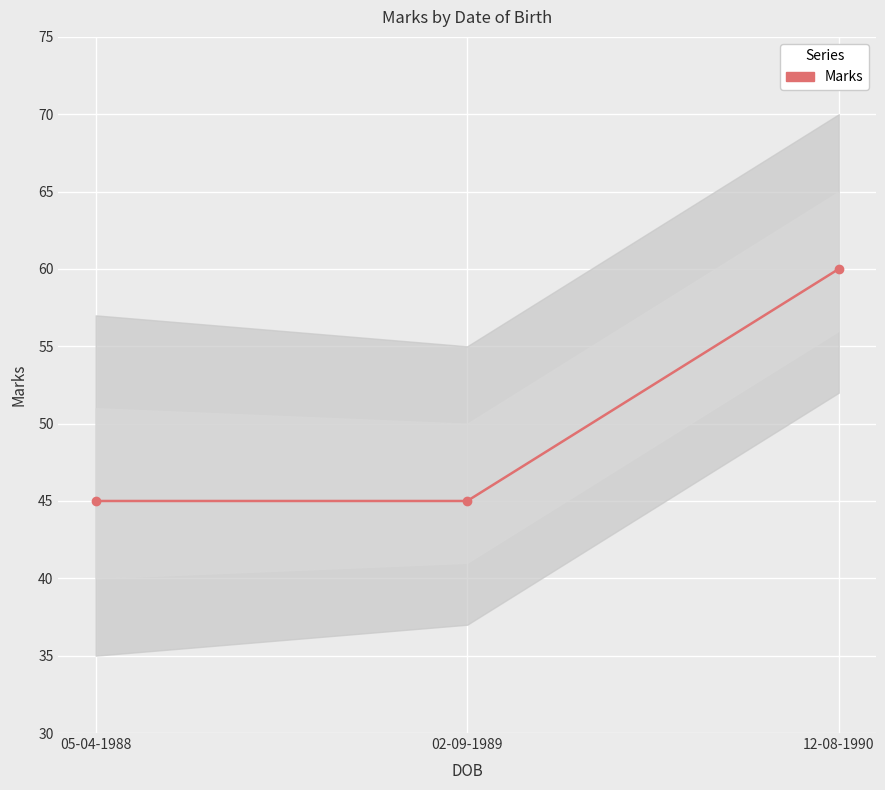

How many lines are shown in the chart?

1